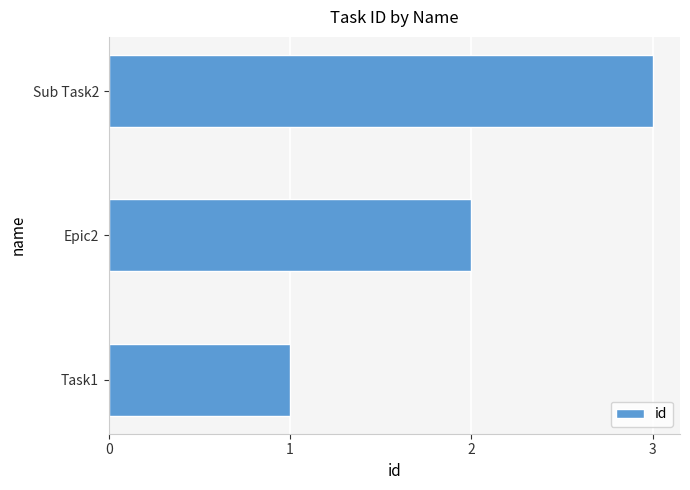

Rank the categories by value from lowest to highest.

Task1, Epic2, Sub Task2